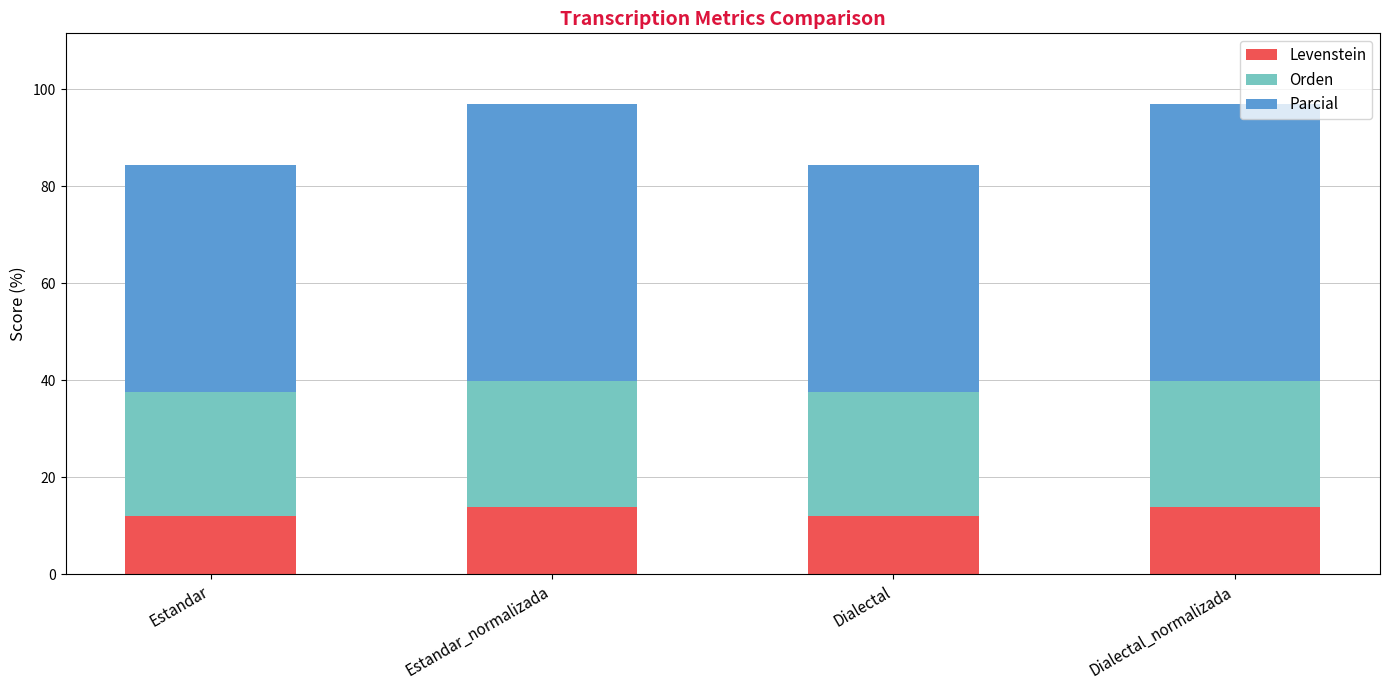

How many bars are there in total?

4